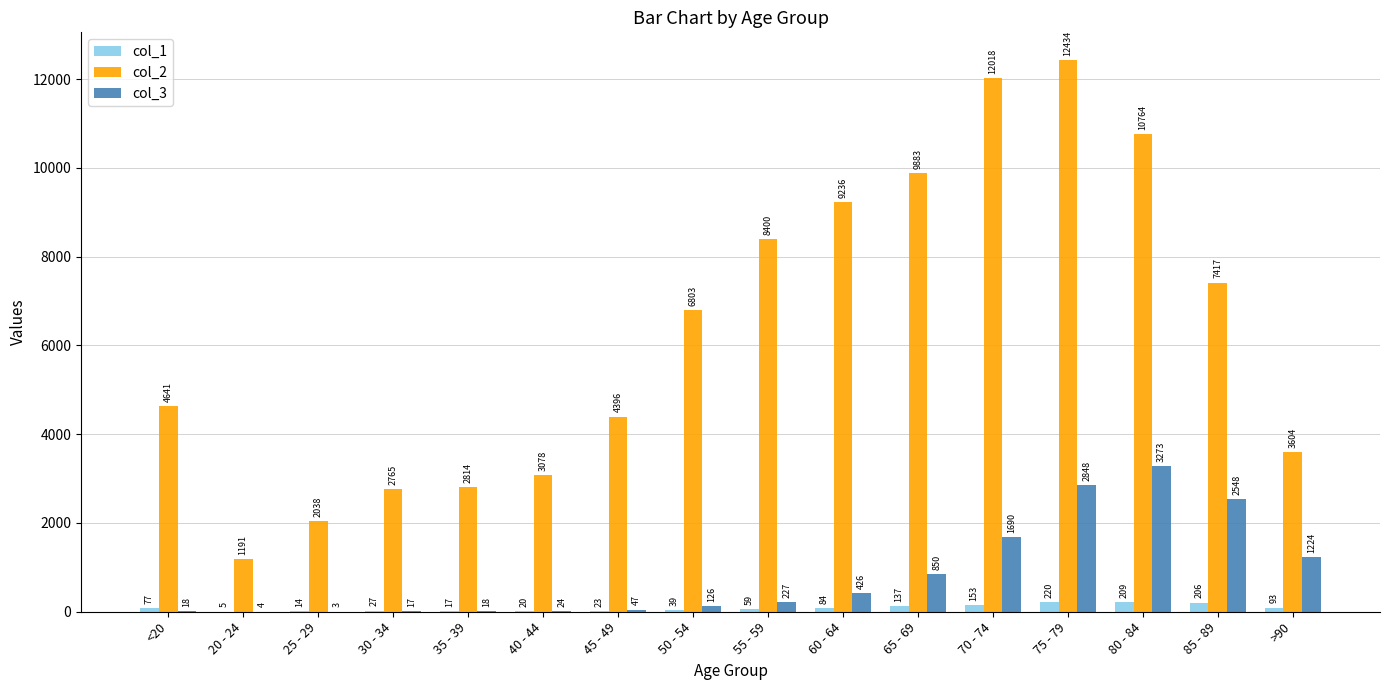

What is the difference between the col_2 values at 20 - 24 and 75 - 79?

11243